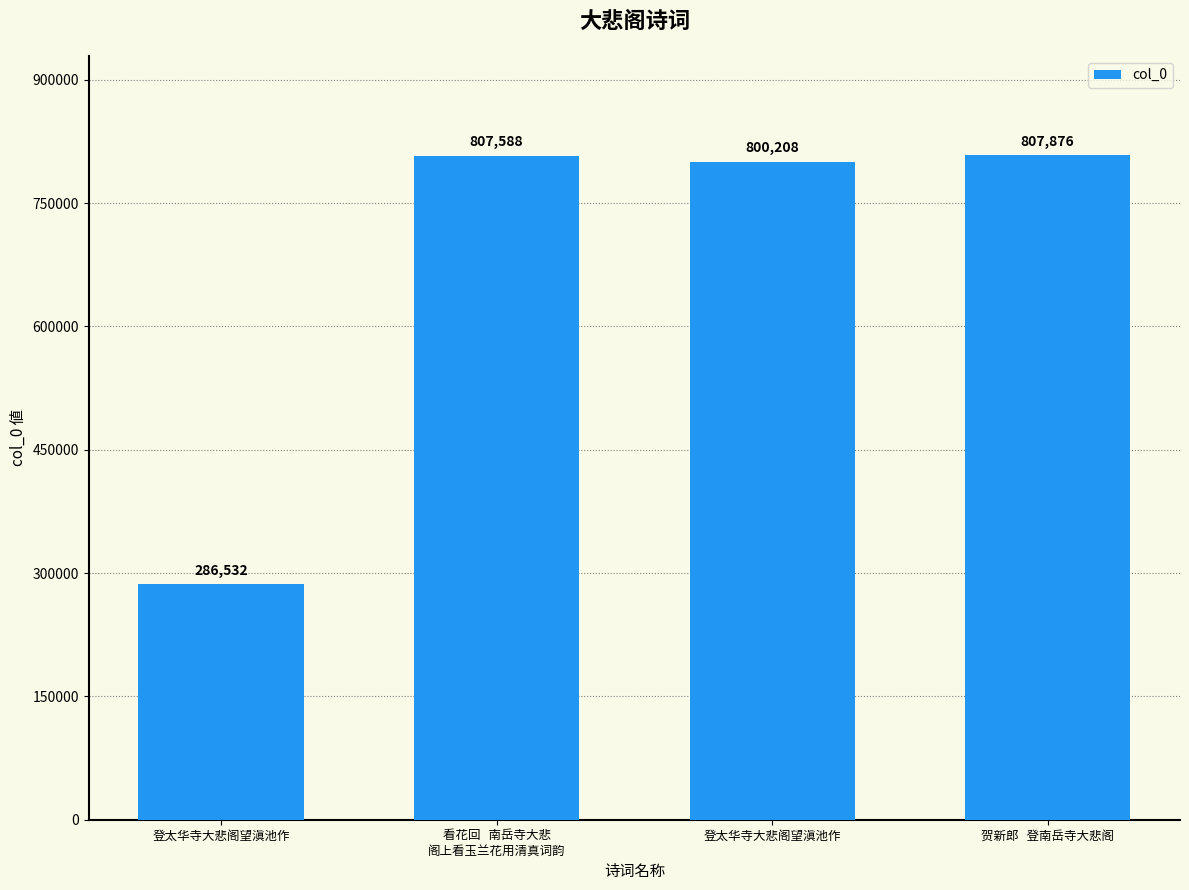

Does the chart contain any negative values?

No